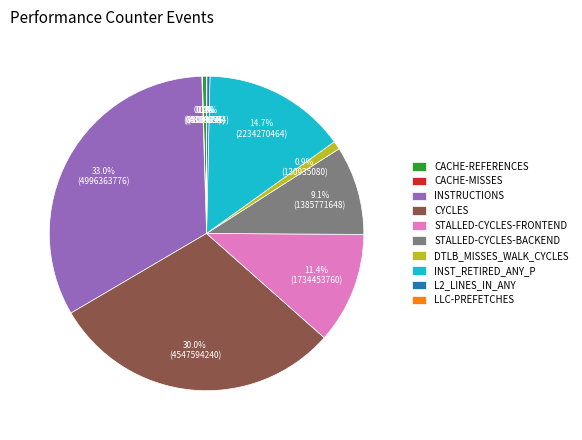

To the nearest percent, what is the average slice percentage?

10%